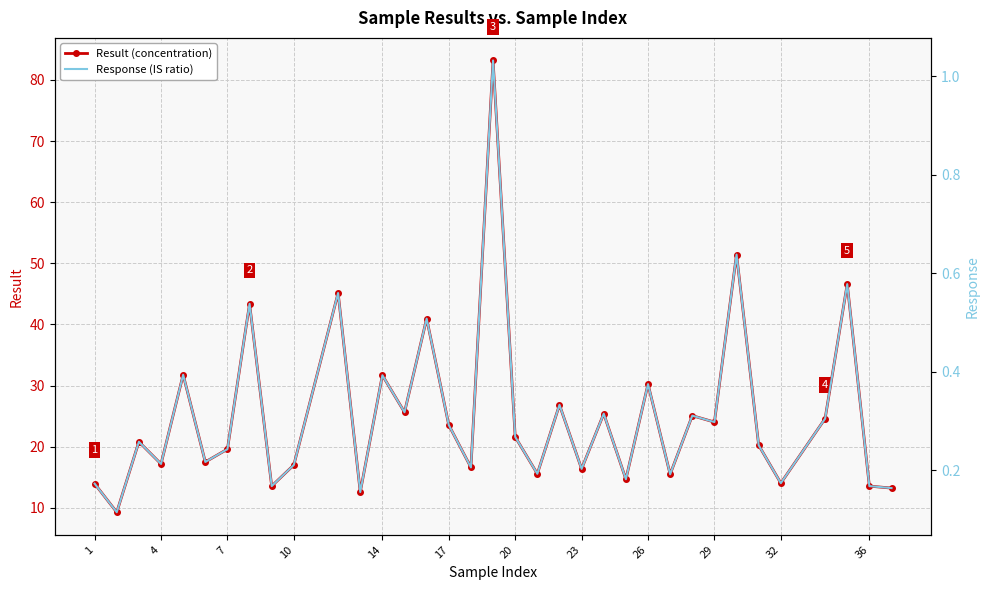

Reading left to right, extract all data points from this chart.

Result (concentration): 13.9	9.3	20.8	17.2	31.8	17.5	19.6	43.4	13.5	17.0	45.1	12.6	31.7	25.6	40.9	23.5	16.6	83.2	21.6	15.6	26.8	16.4	25.4	14.7	30.2	15.5	25.1	24.0	51.4	20.2	14.0	24.6	46.6	13.5	13.2
Response (IS ratio): 0.2	0.1	0.3	0.2	0.4	0.2	0.2	0.5	0.2	0.2	0.6	0.2	0.4	0.3	0.5	0.3	0.2	1.0	0.3	0.2	0.3	0.2	0.3	0.2	0.4	0.2	0.3	0.3	0.6	0.3	0.2	0.3	0.6	0.2	0.2